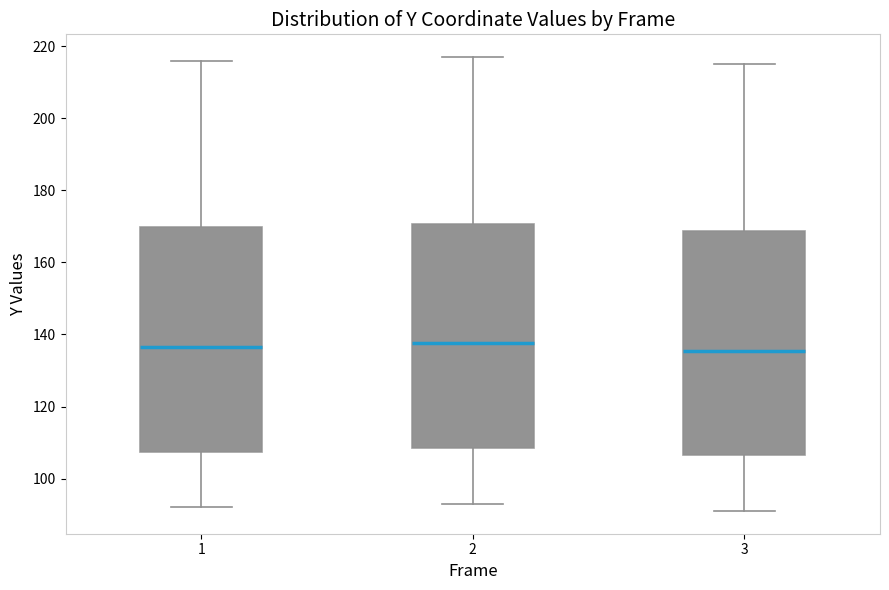

Reading left to right, transcribe this box plot: for each box, give where its median line is, the range the box spans, and where its two whiskers end, as read against the y-axis. The values are not printed on the chart, so give them approximately, as read against the axis.

1: median 136, box 108 to 170, whiskers 92 to 216
2: median 138, box 108 to 170, whiskers 94 to 218
3: median 136, box 106 to 168, whiskers 92 to 216